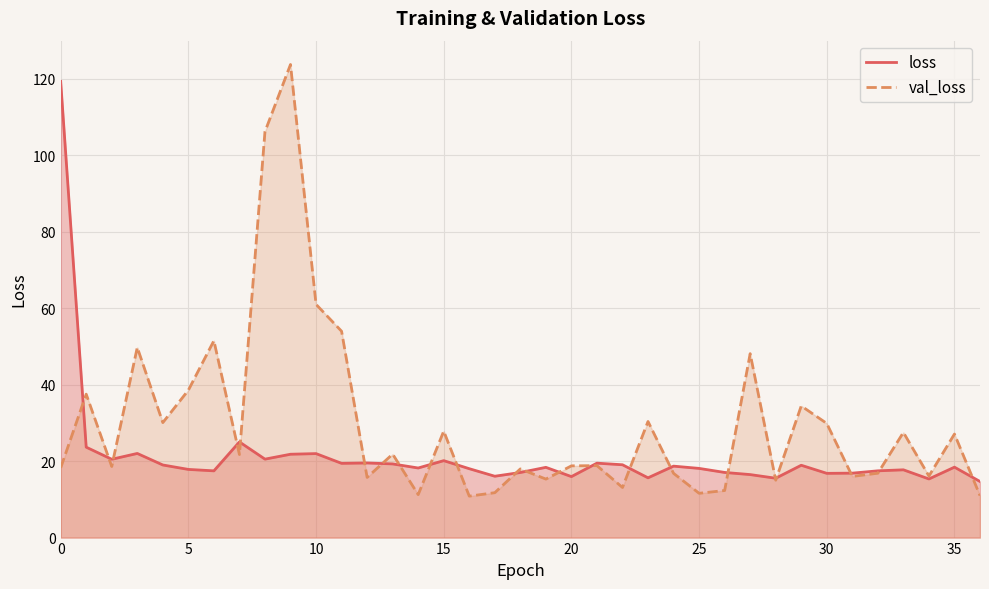

Which series has the largest total across all categories?

val_loss